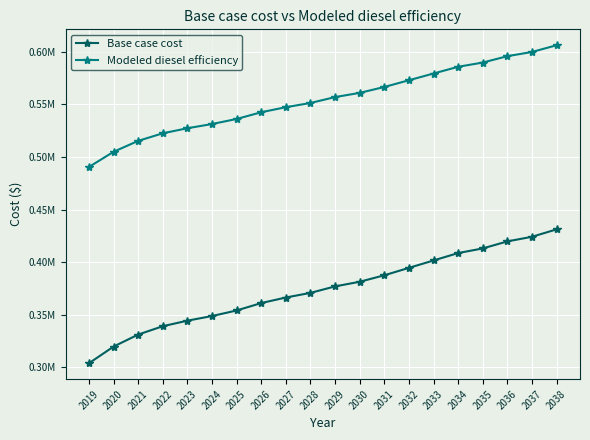

What are all the series names shown in the legend?

Base case cost, Modeled diesel efficiency